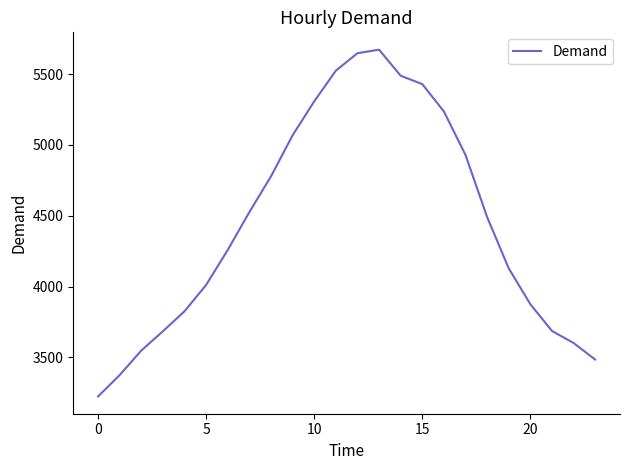

What is the maximum value shown in the chart?

5672